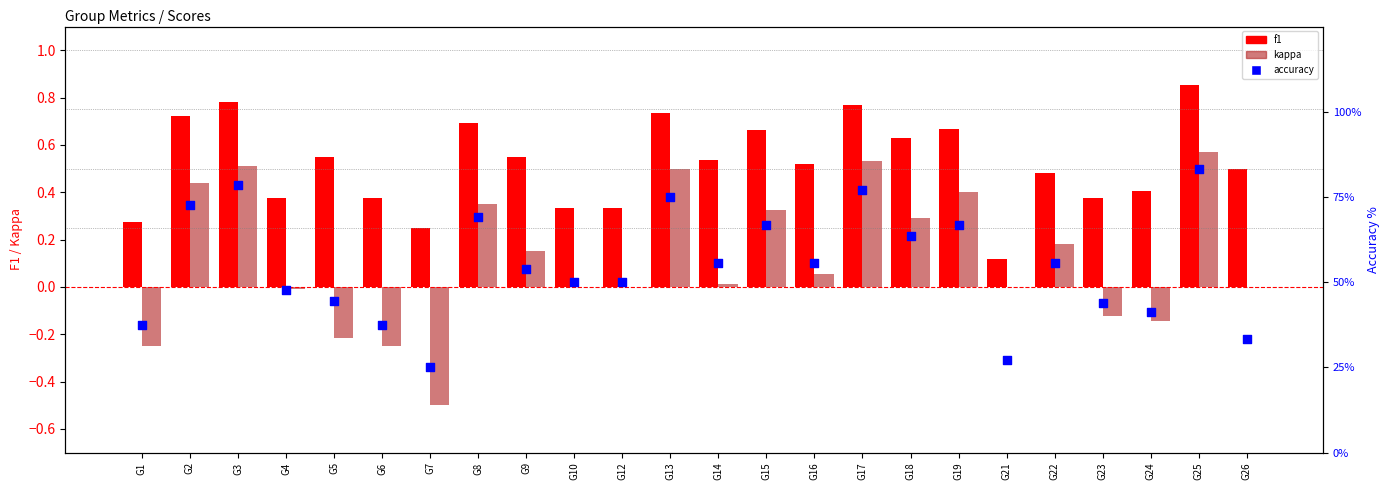

Which series contains the lowest Y value?

kappa